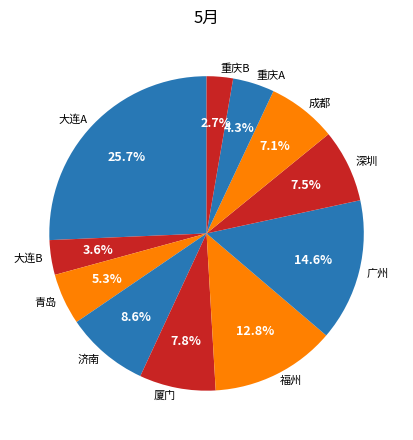

What is the ratio of the value at 广州 to the value at 福州?

1.1